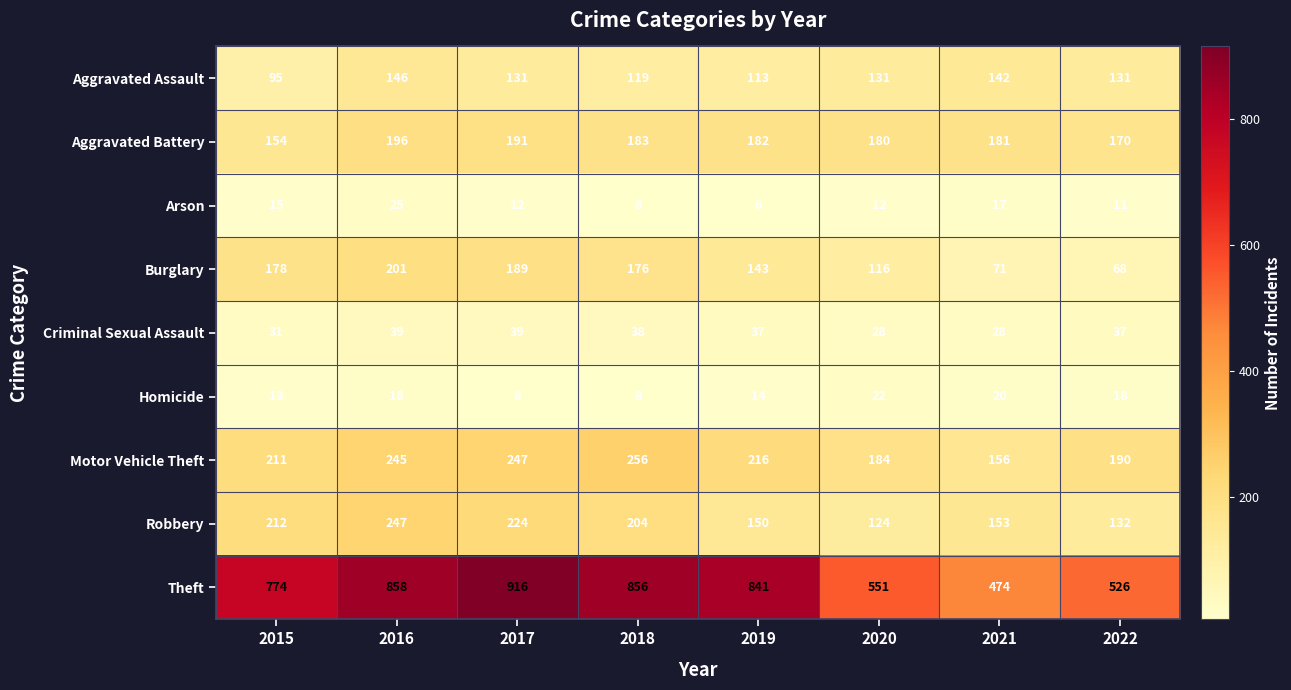

What is the total value across all series at 2015?

1683